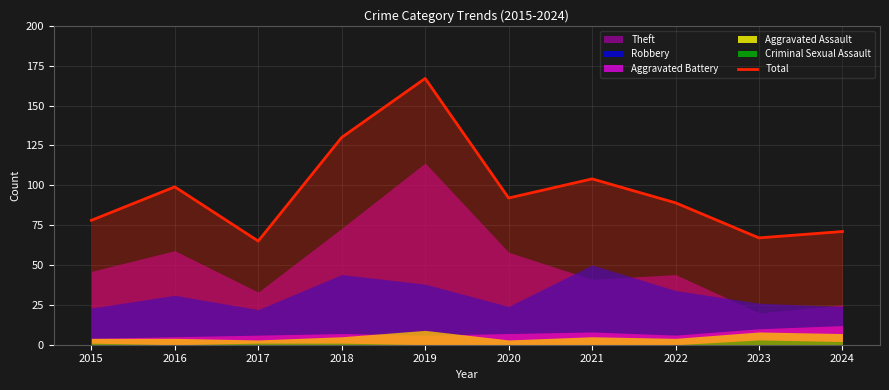

True or false: there are more than 1 points higher than both neighbors.

True